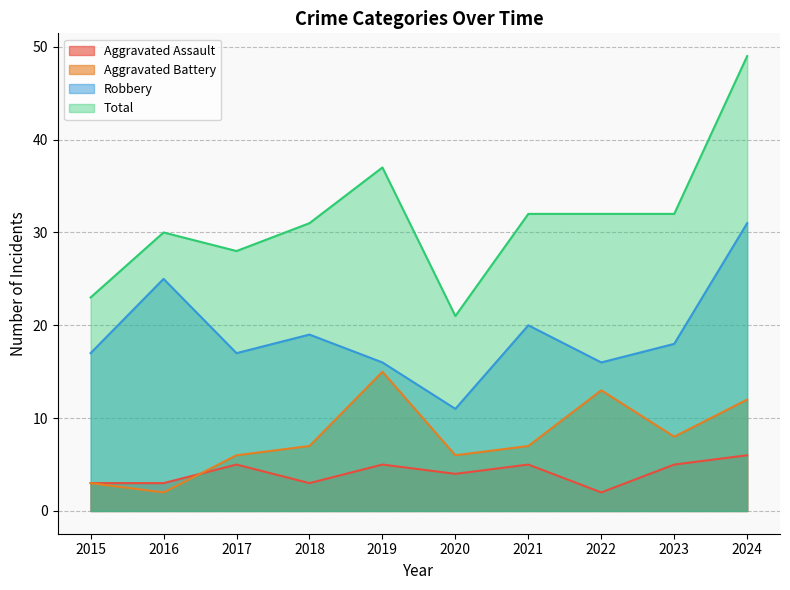

At how many categories does at least one series exceed 3?

10